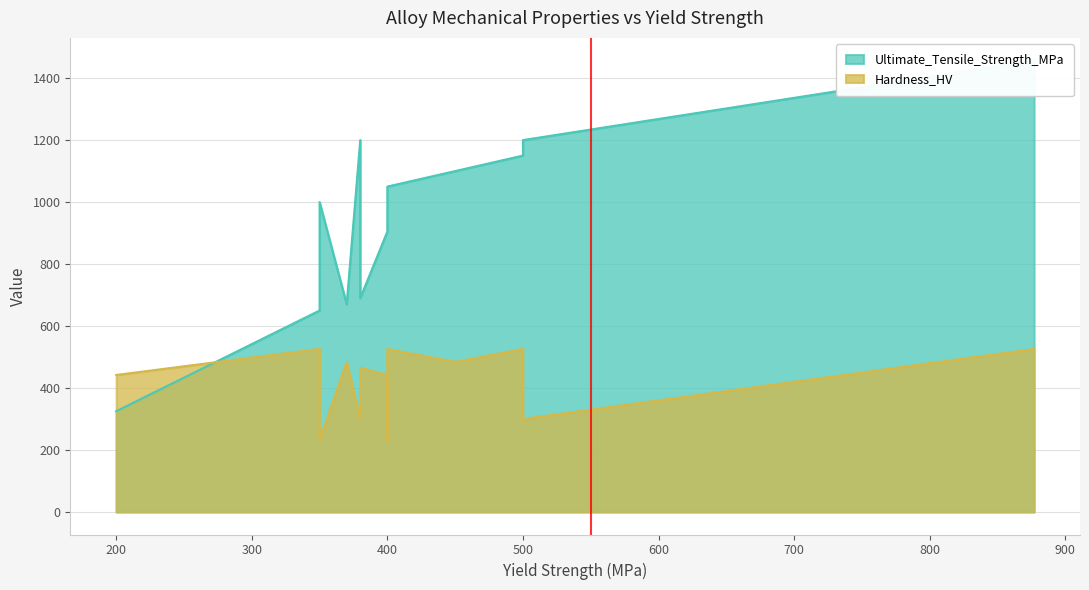

How many values in the Hardness_HV series are below 465?

6